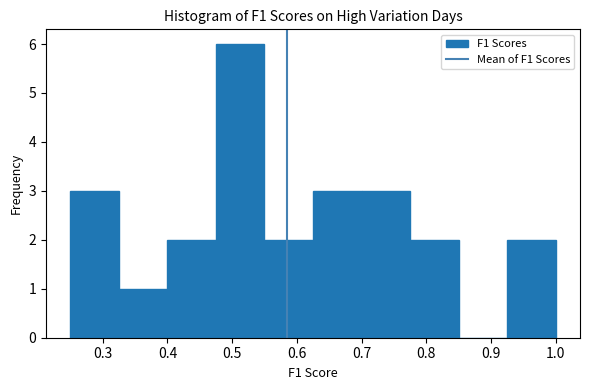

Over which range of the x-axis is the bar tallest?

0.475 to 0.550